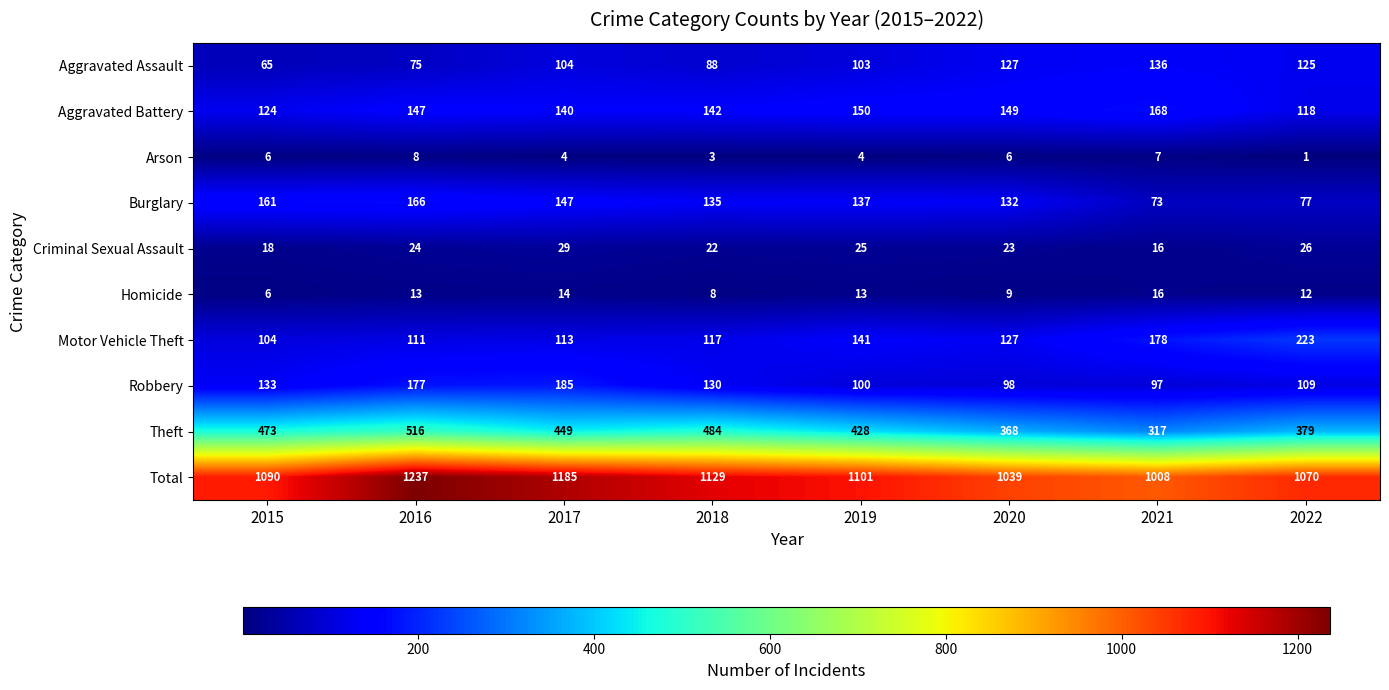

Which series has the largest total across all categories?

Total